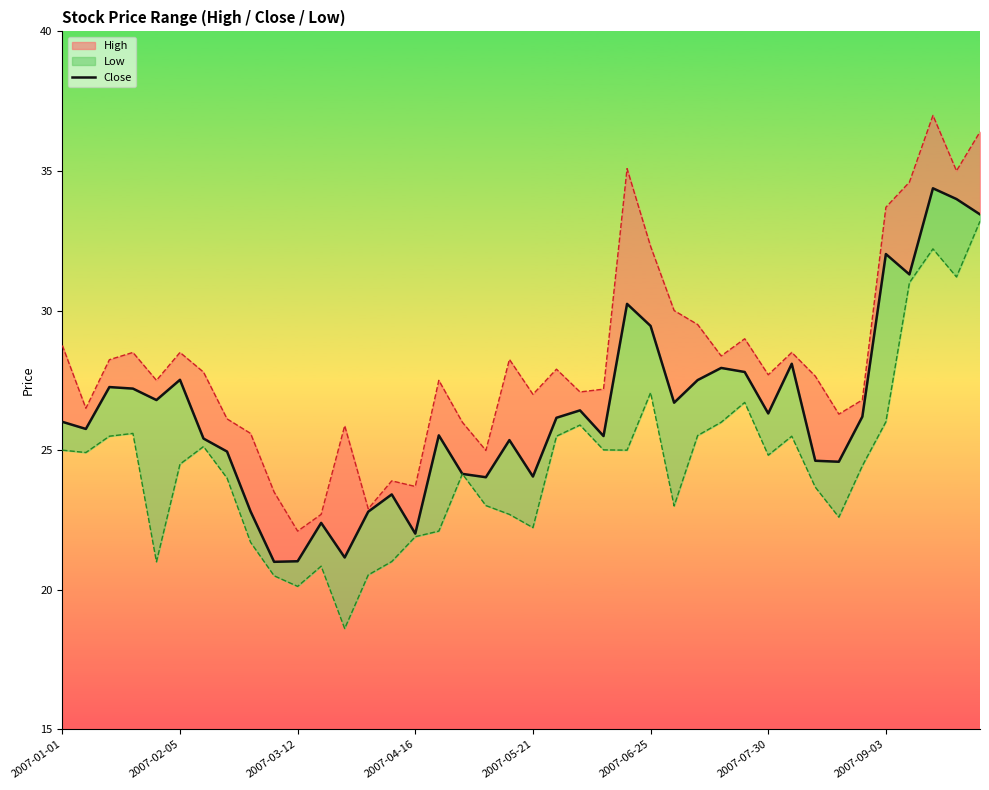

What is the difference between the maximum and second lowest values?

13.4